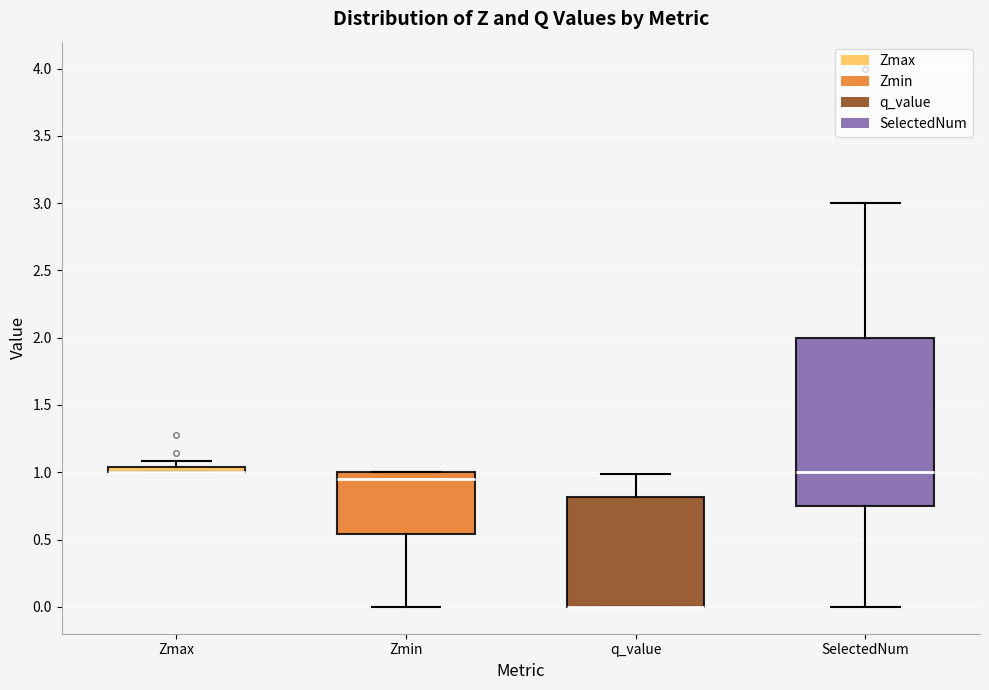

Where is the upper edge of the box for Zmin on the y-axis? The values are not printed on the chart, so give them approximately, as read against the axis.

1.00